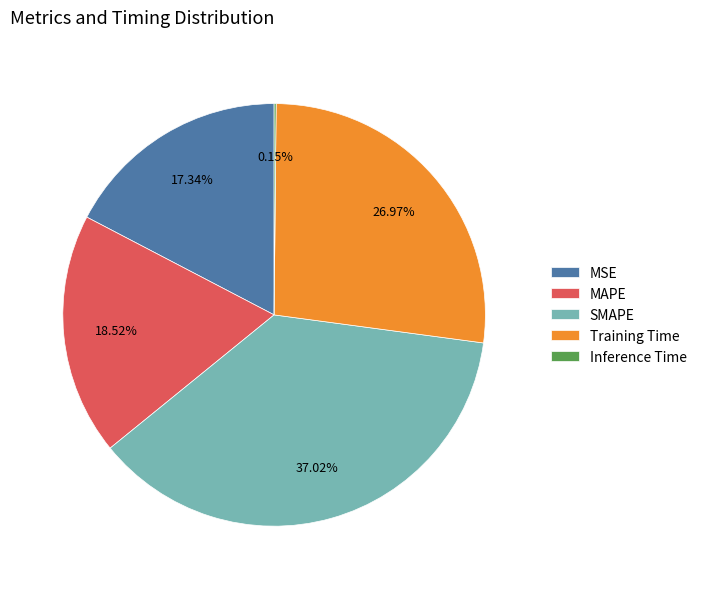

Is it true that Training Time is 27% of the pie?

True